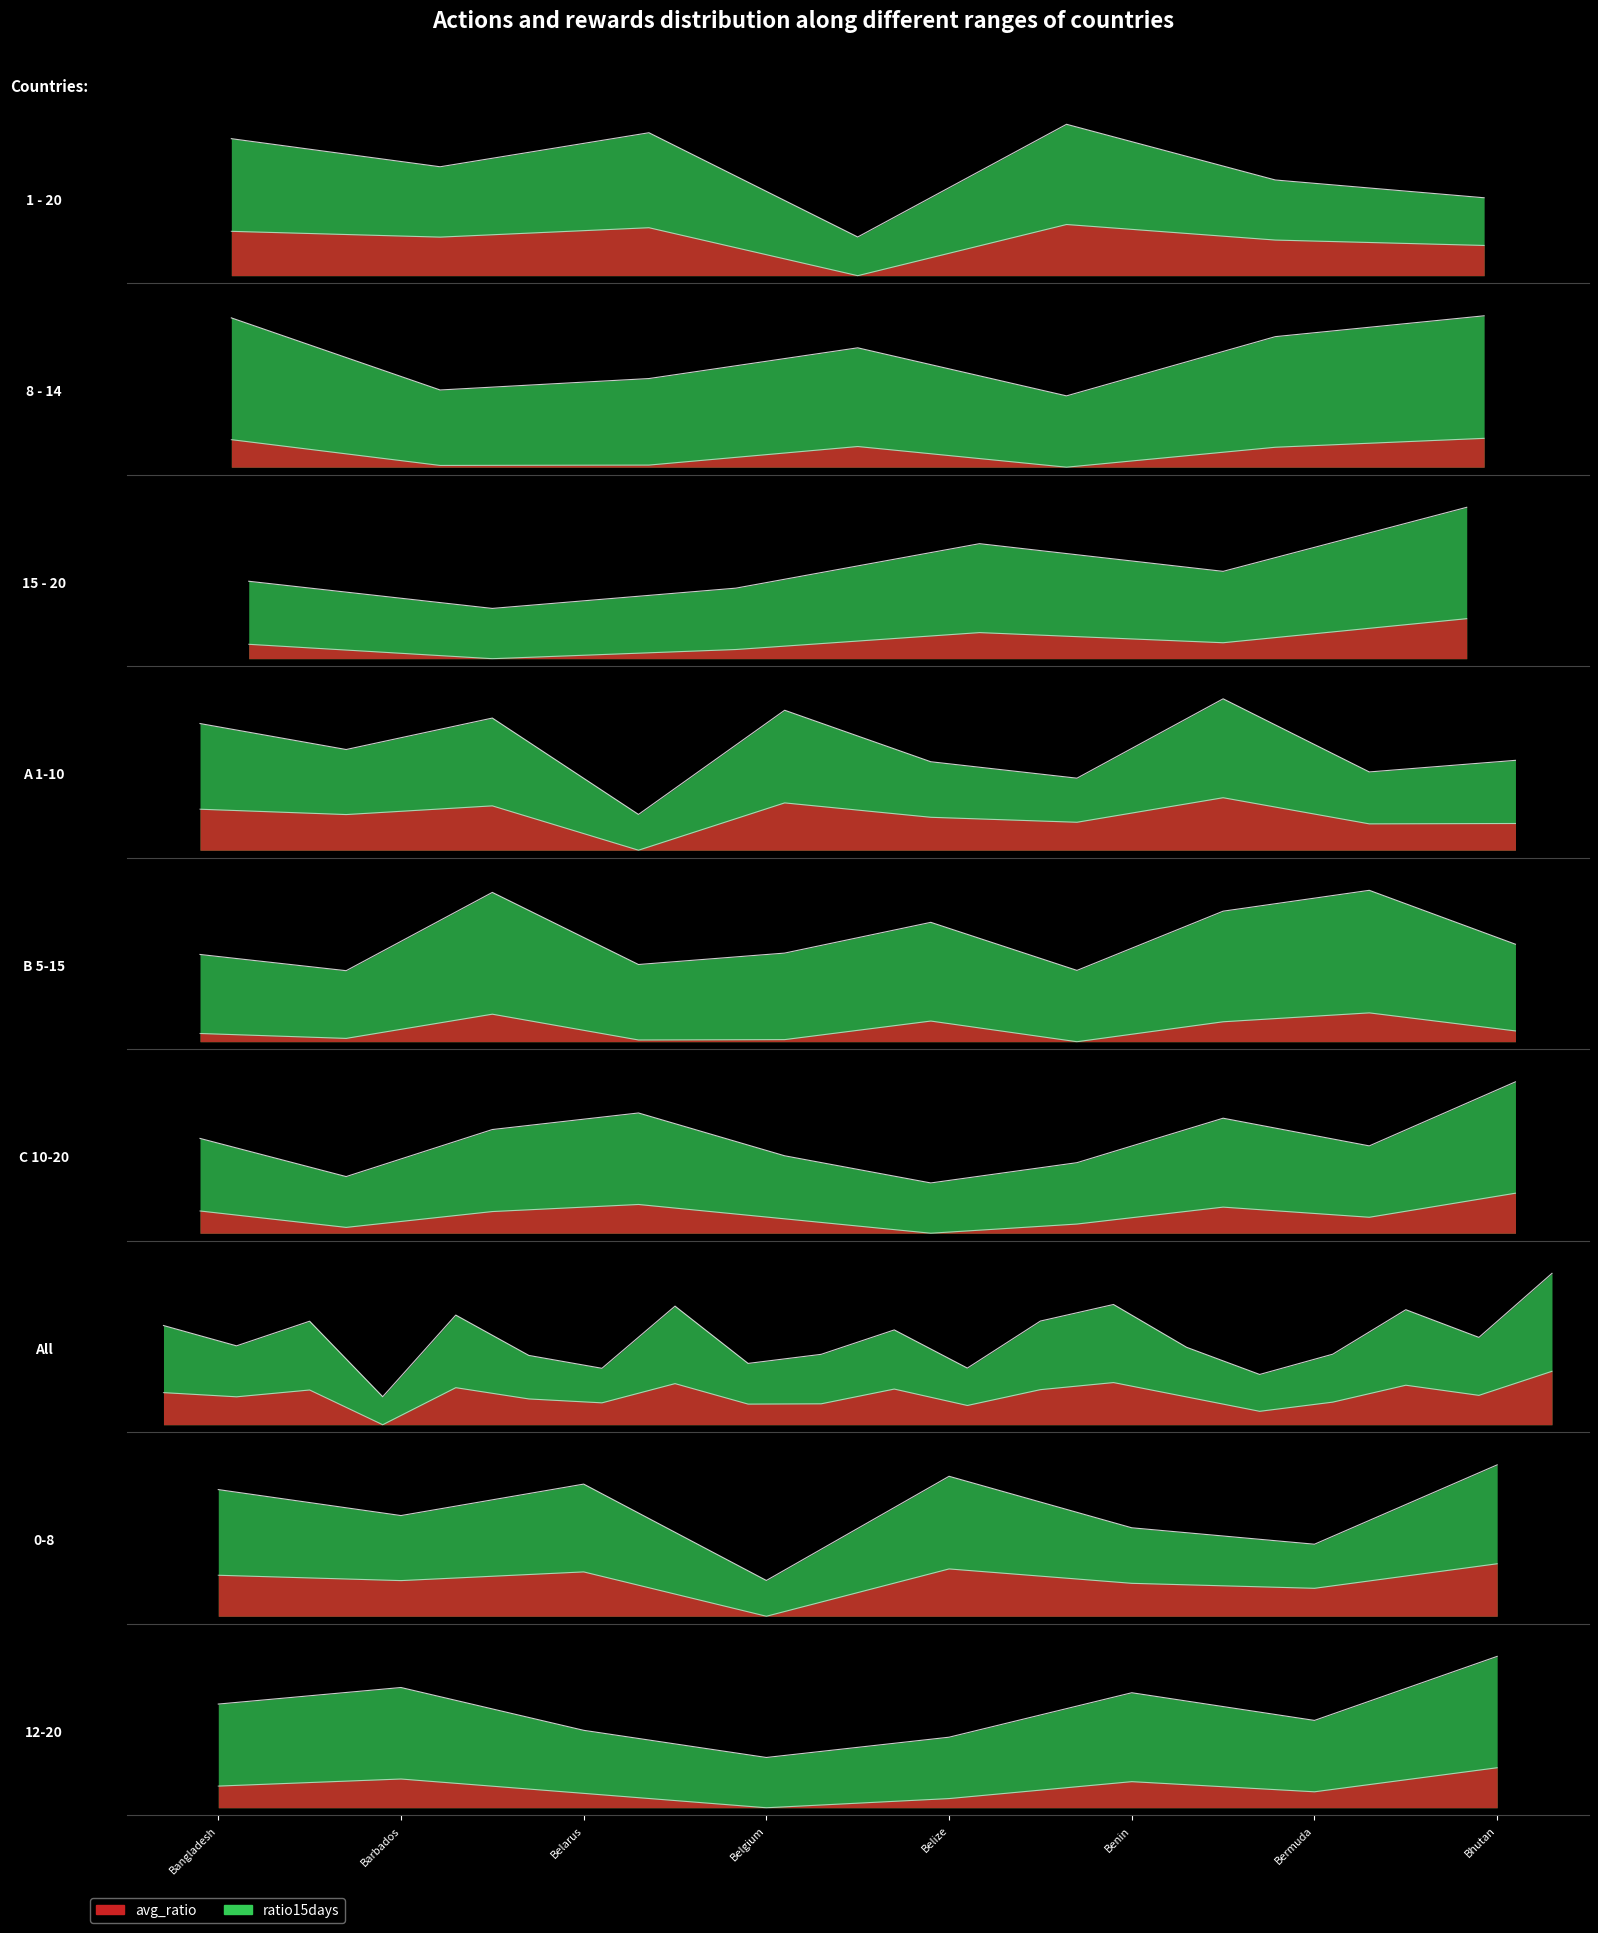

What is the value of the avg_ratio point at the 6th from the left?

0.6